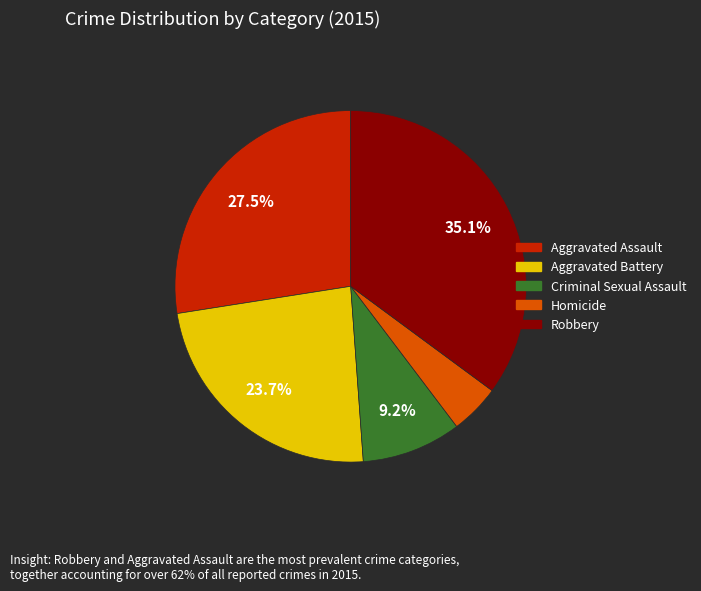

Is it true that Aggravated Assault is 41% of the pie?

False